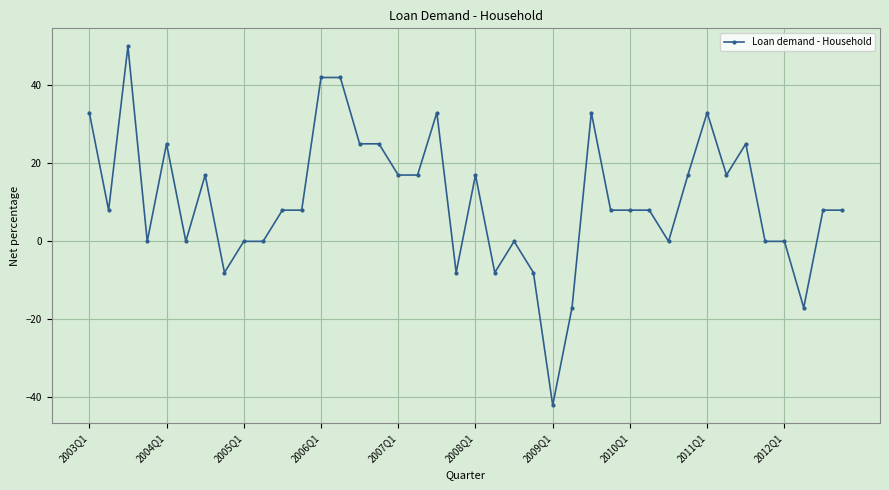

What is the minimum value shown in the chart?

-42